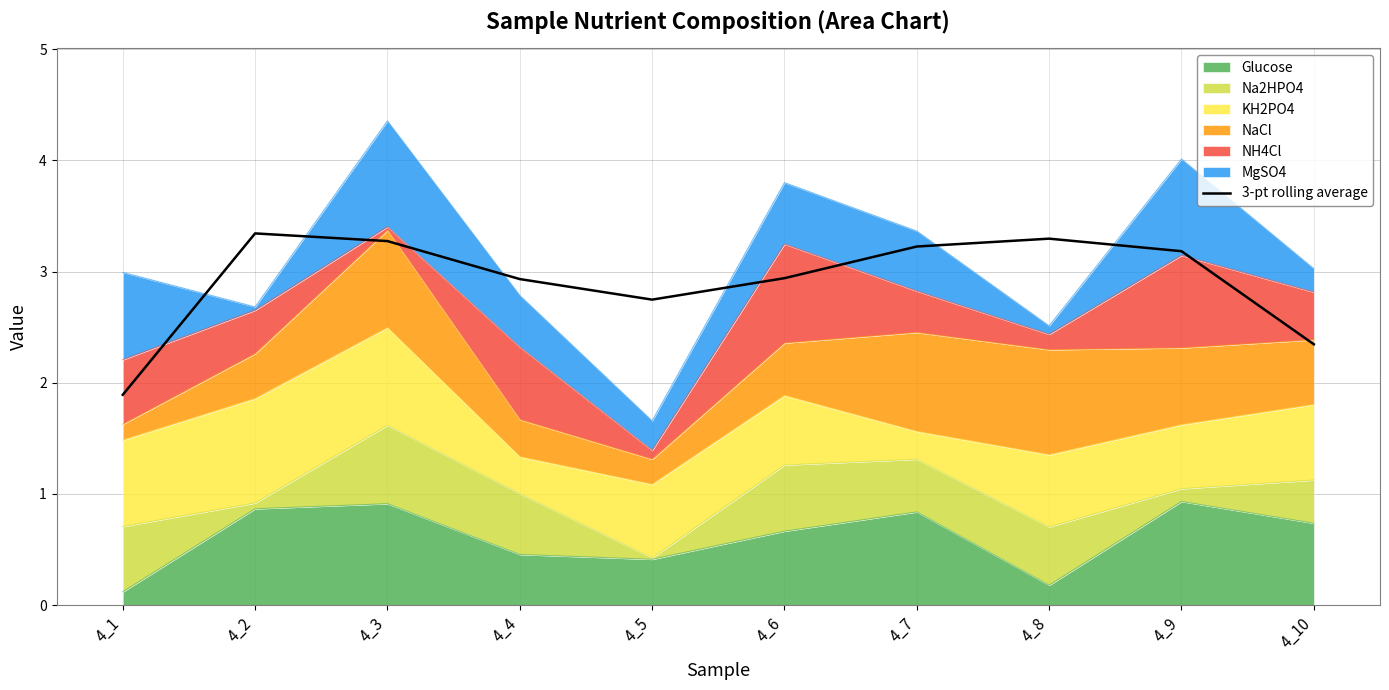

What is the approximate value at 4_7?

3.2